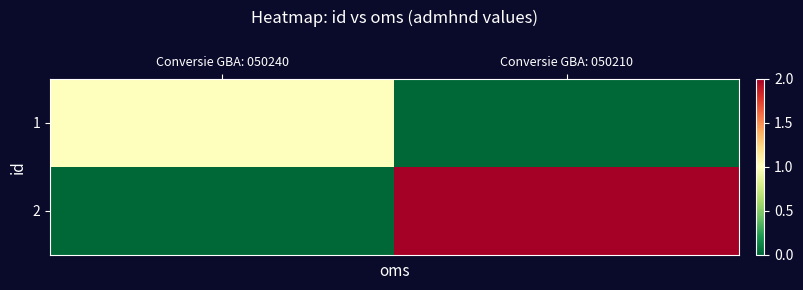

How many series are shown in this chart?

2